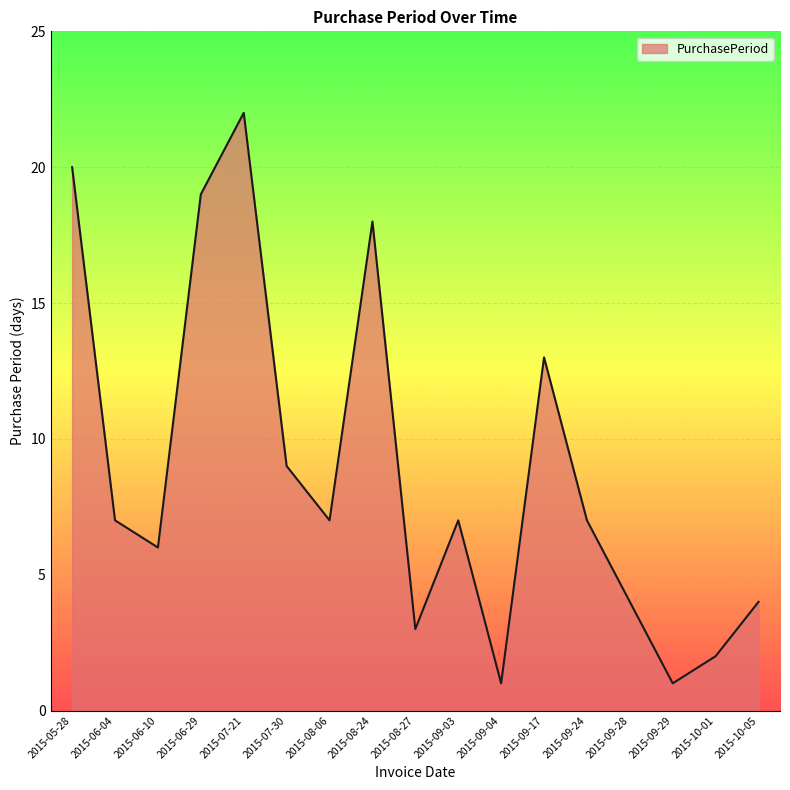

What is the ratio of the value at 2015-06-04 to the value at 2015-08-06?

1.0